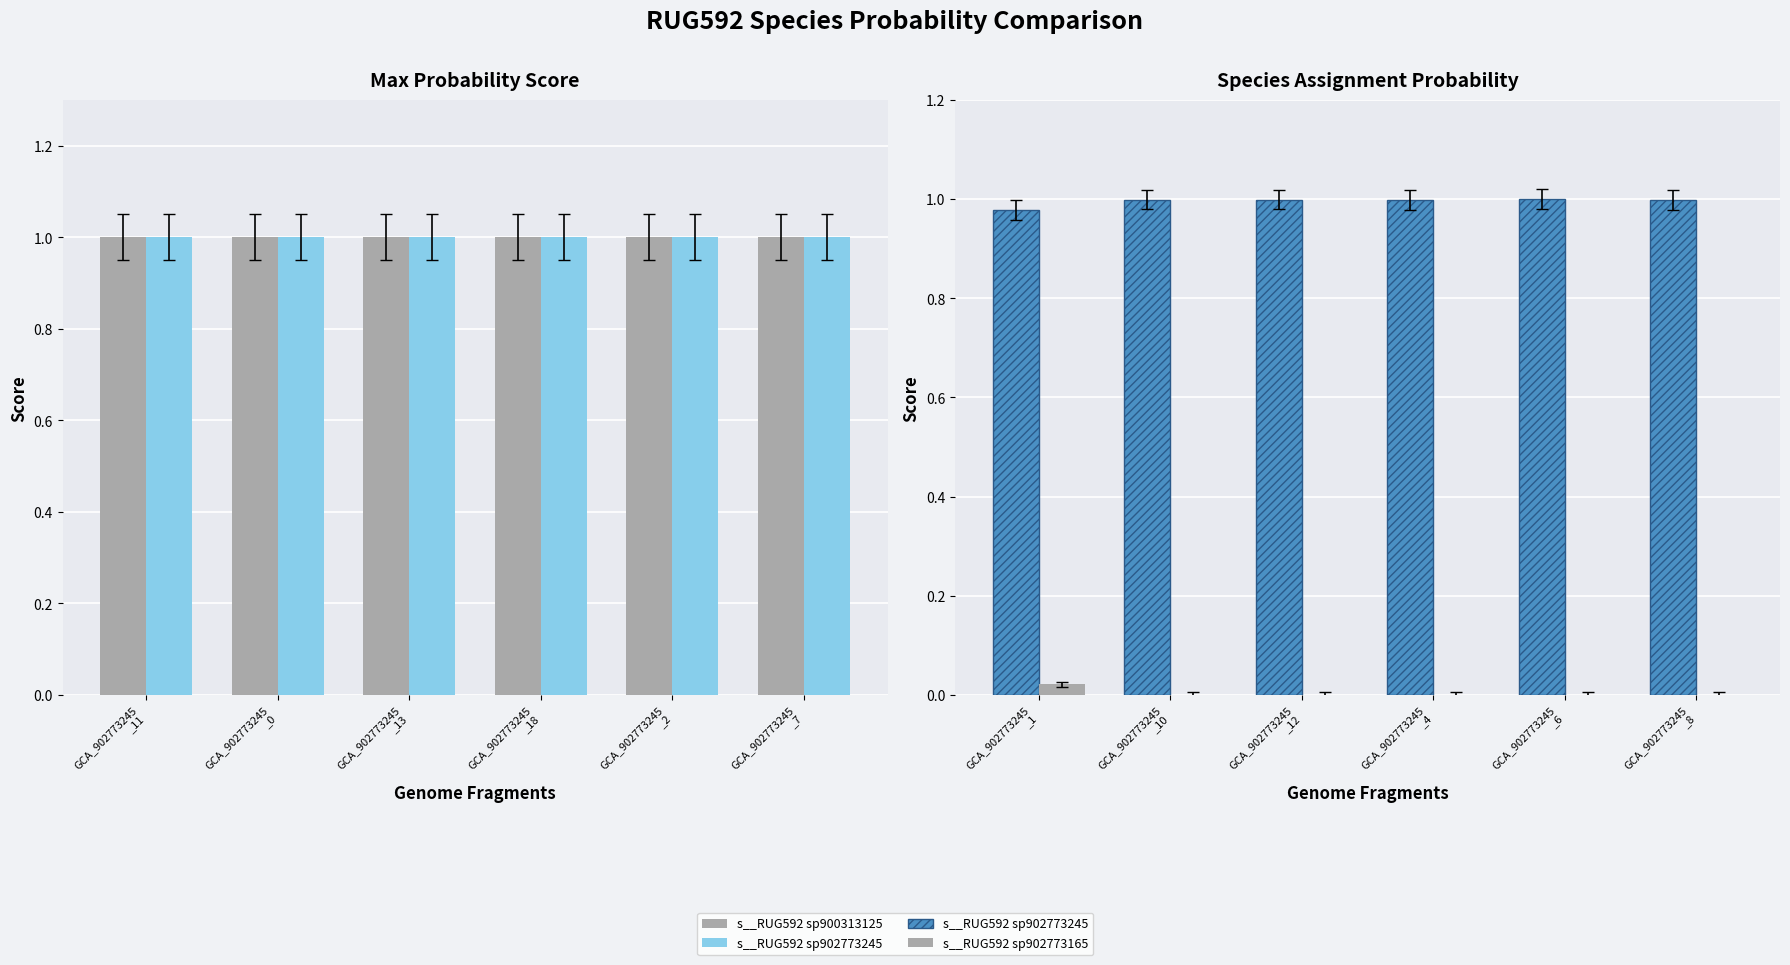

At how many categories does at least one series exceed 0?

6